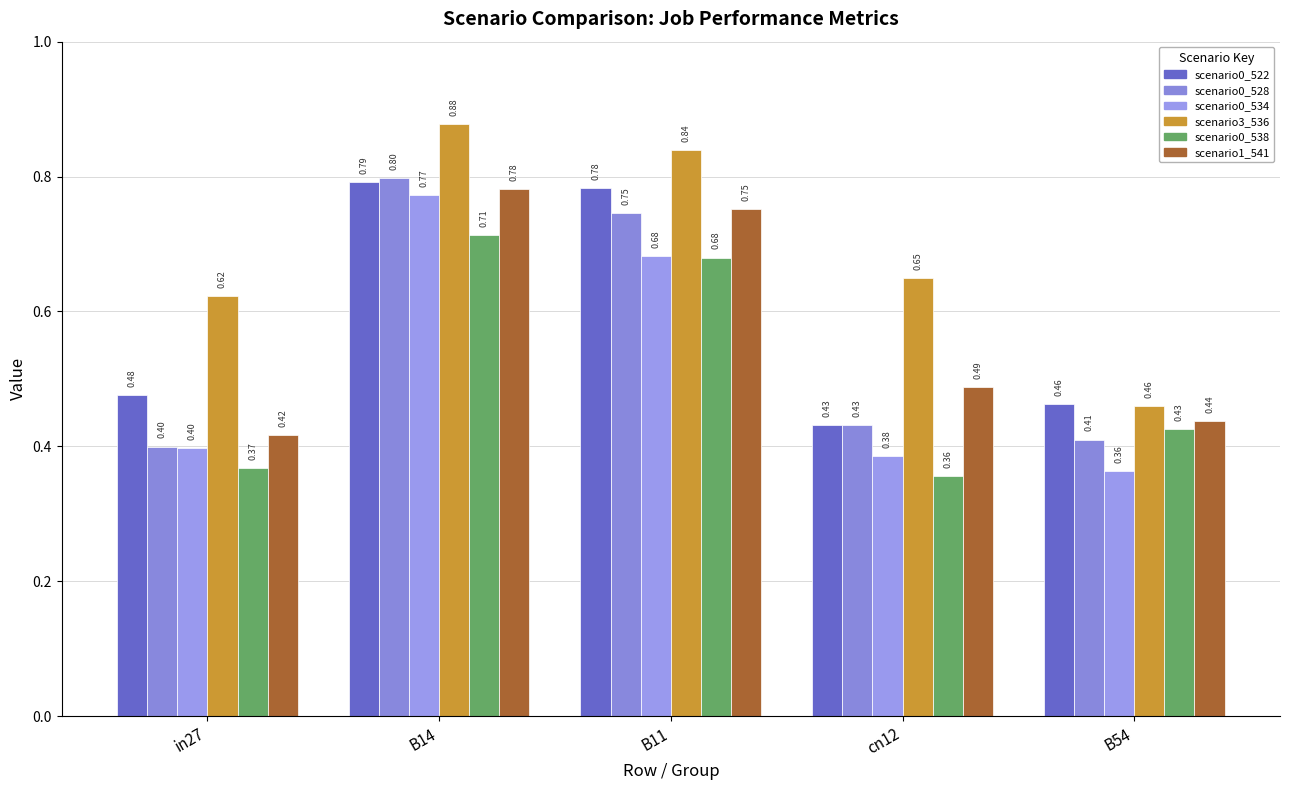

True or false: job270_scenario0_528 has a value of 0.6 at B54.

False